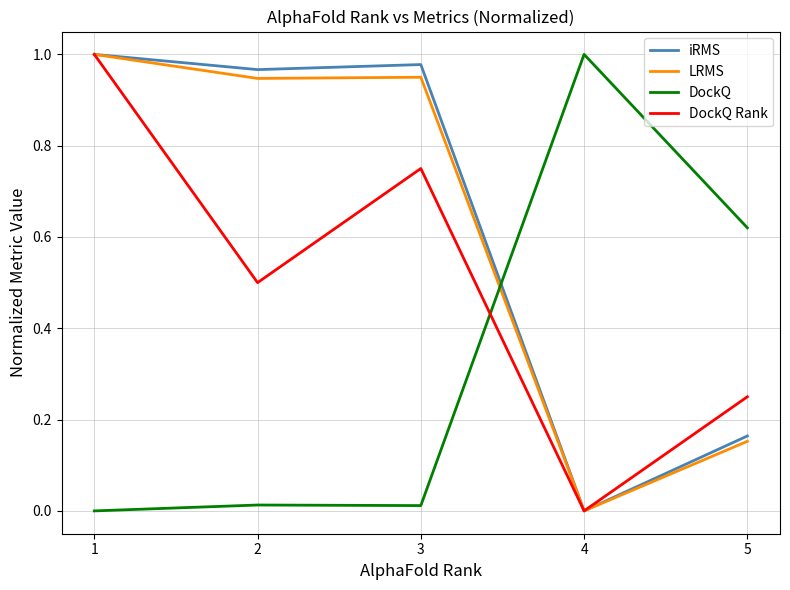

Count the DockQ Rank values in the range 0 to 1.

5